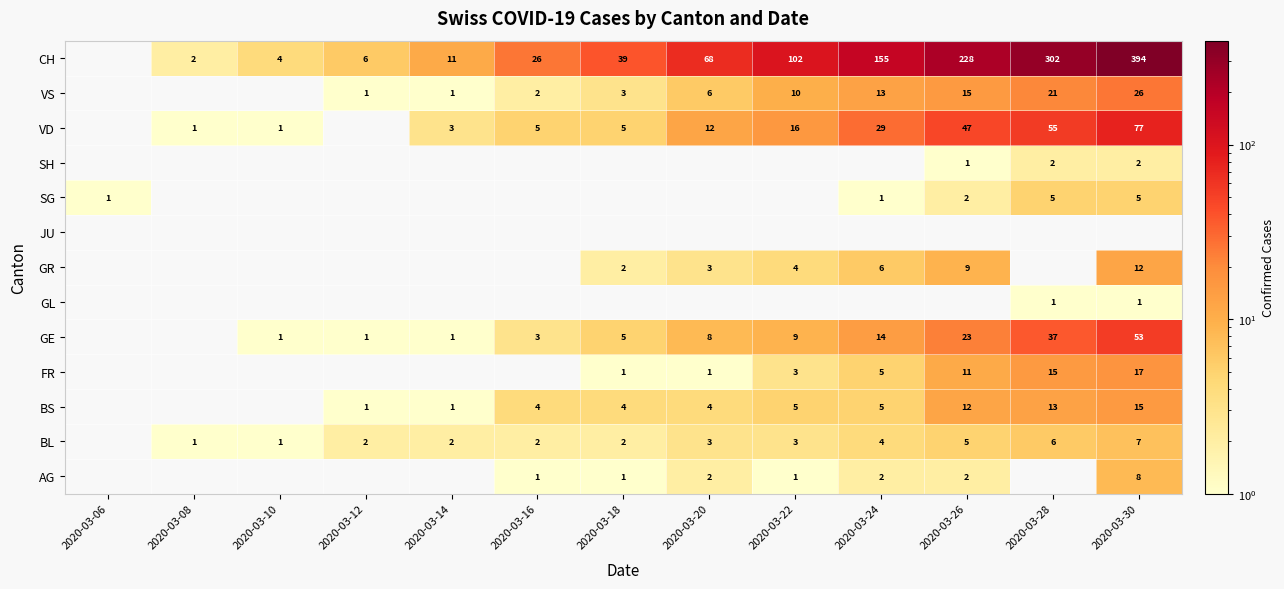

What is the difference between the CH values at 2020-03-24 and 2020-03-08?

153